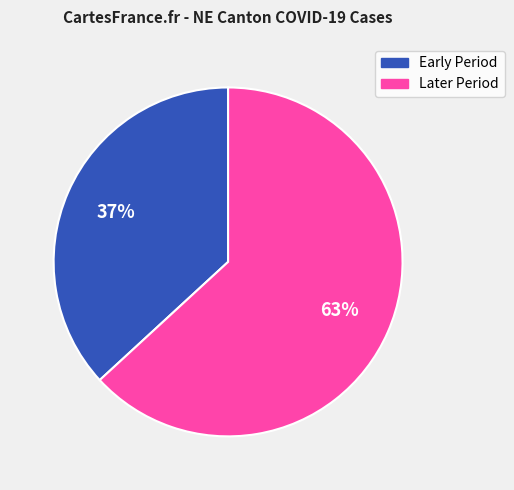

How many segments does this pie chart have?

2